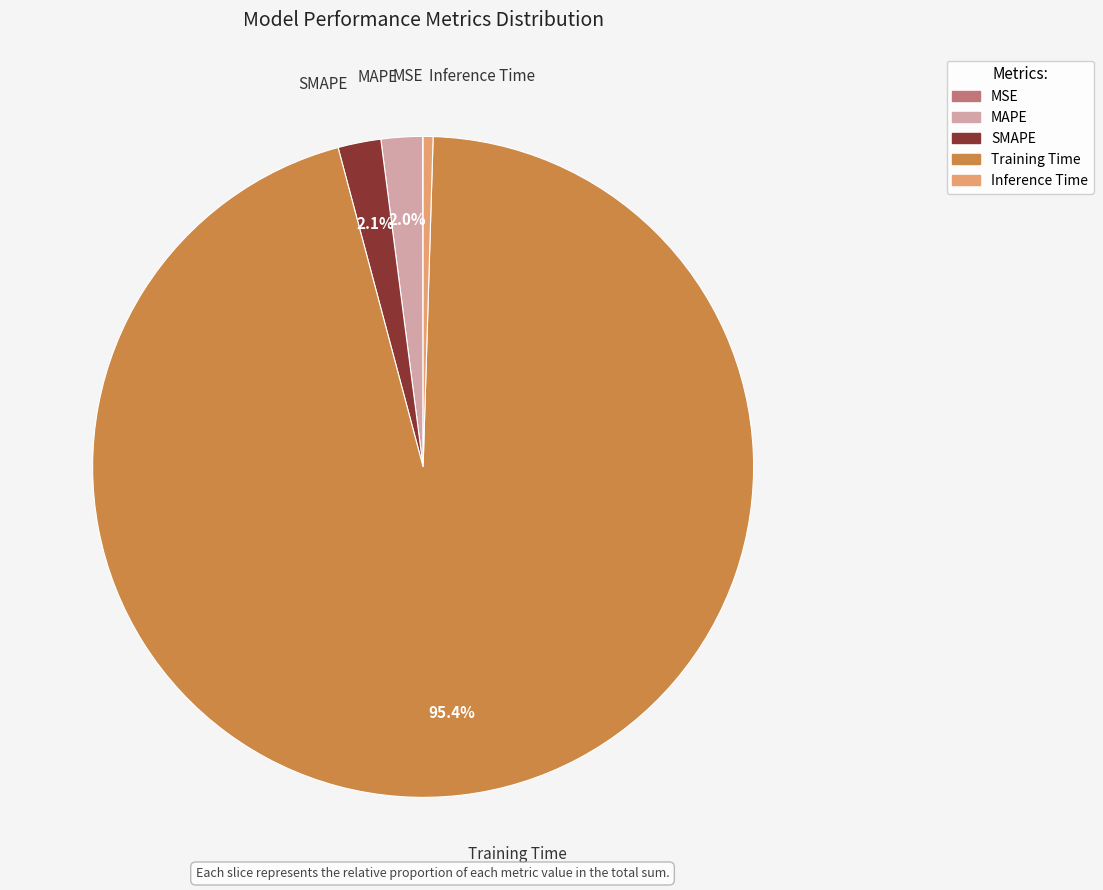

Which category accounts for the majority?

Training Time